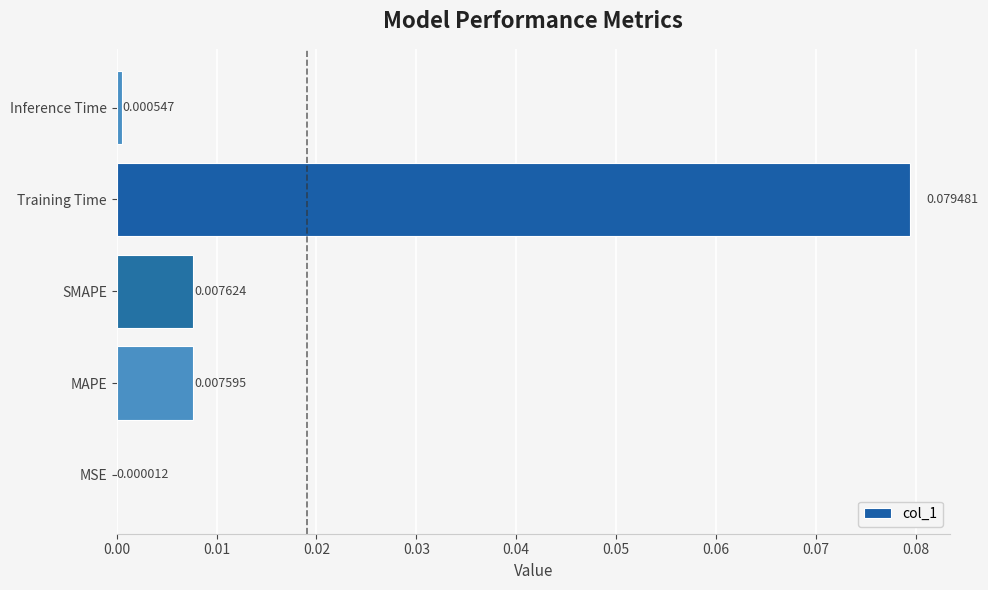

What is the change in value from MSE to Training Time?

+0.1